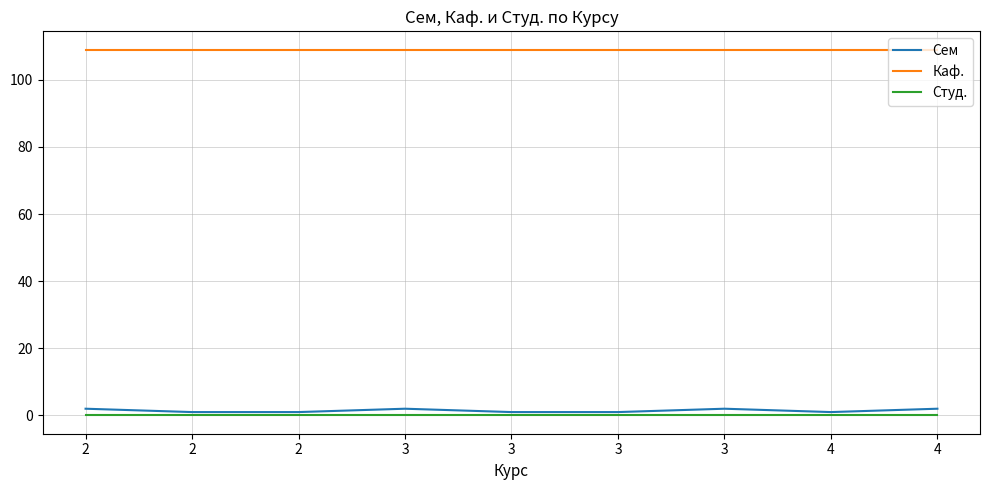

Reading left to right, list all the values displayed in this chart.

Сем: 2	1	1	2	1	1	2	1	2
Каф.: 109	109	109	109	109	109	109	109	109
Студ.: 0	0	0	0	0	0	0	0	0